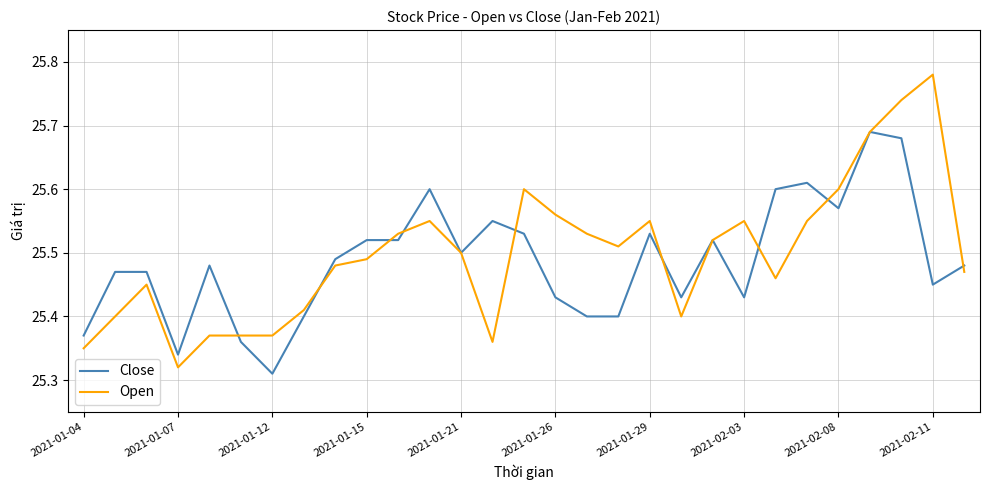

Which series ends up on top after the final intersection of Open and Close?

Close